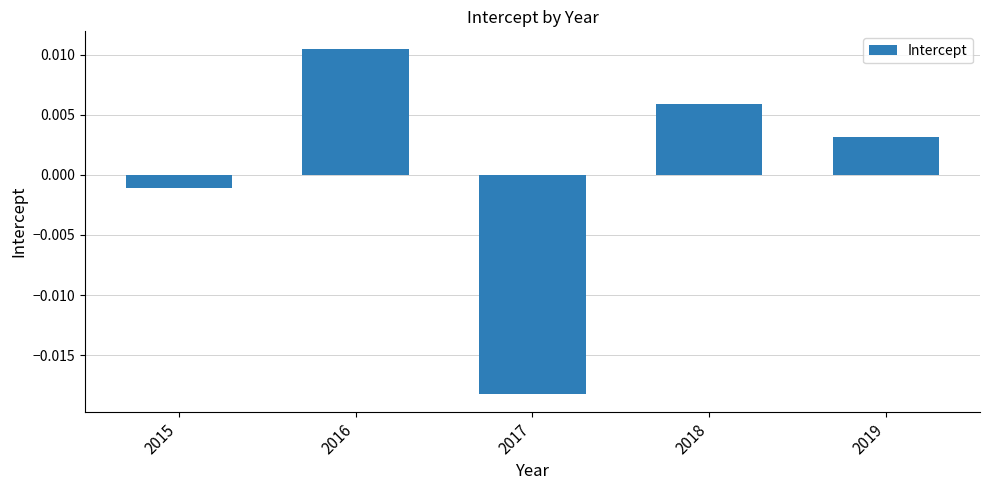

Which has a higher value, 2018 or 2015?

2018